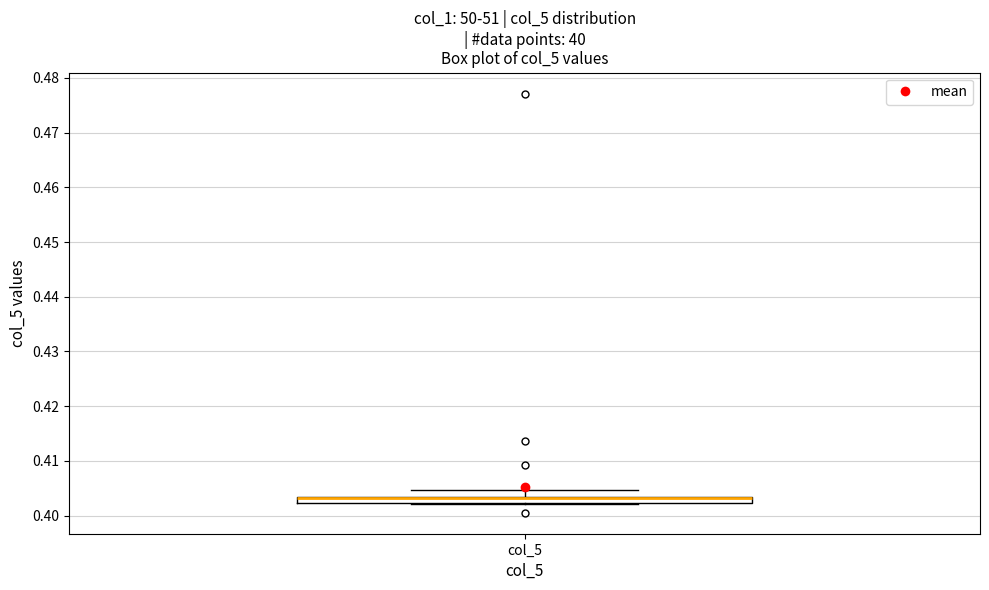

Where is the lower edge of the box for col_5 on the y-axis? The values are not printed on the chart, so give them approximately, as read against the axis.

0.402